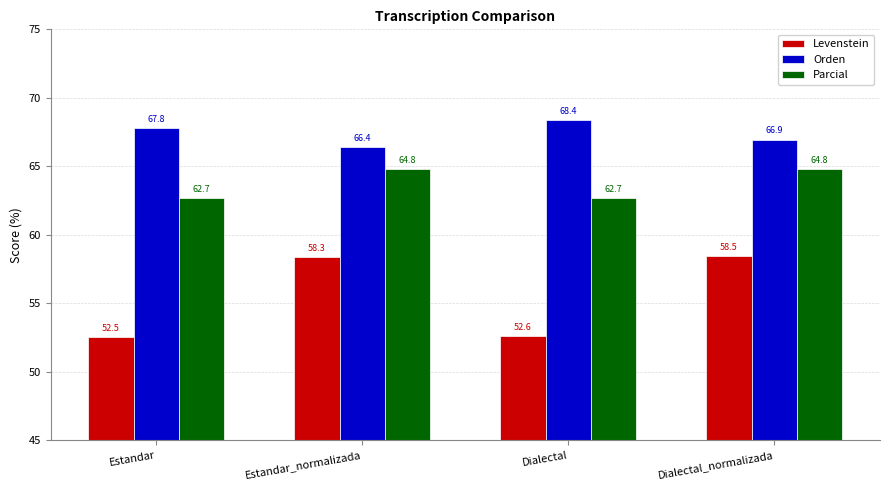

Count the Parcial values in the range 62 to 64.

2